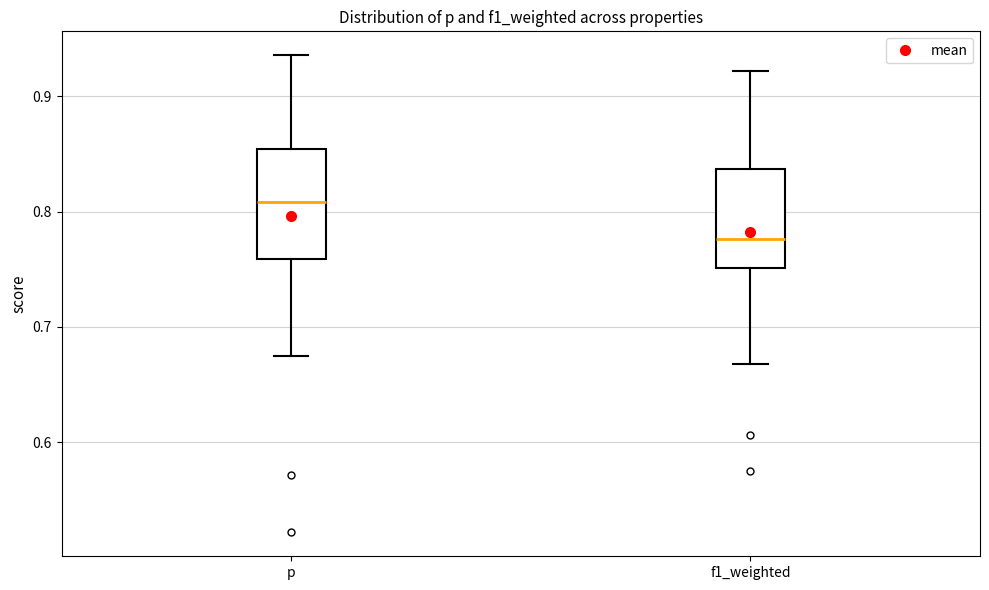

Reading left to right, read every box against the y-axis: the position of its median line, the range the box covers, and the ends of its whiskers. The values are not printed on the chart, so give them approximately, as read against the axis.

p: median 0.81, box 0.76 to 0.85, whiskers 0.67 to 0.94
f1_weighted: median 0.78, box 0.75 to 0.84, whiskers 0.67 to 0.92